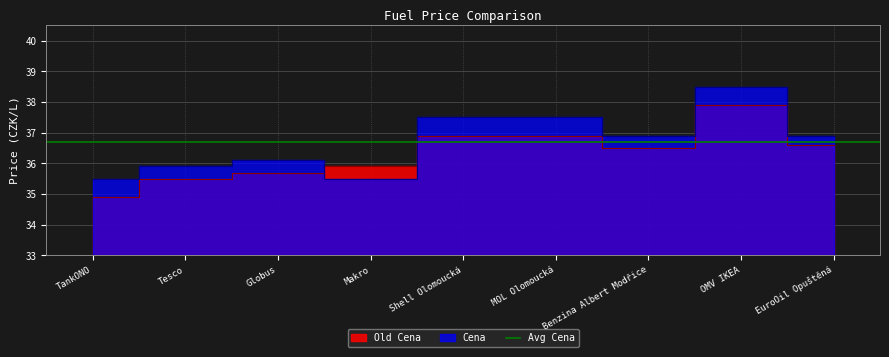

What is the average value of the Old Cena series?

36.3